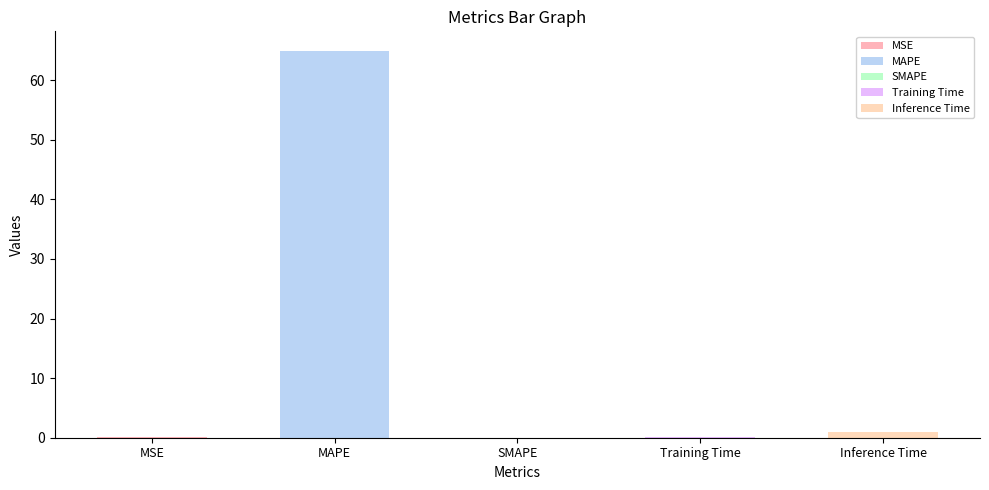

What is the sum of the values at SMAPE and Inference Time?

1.0